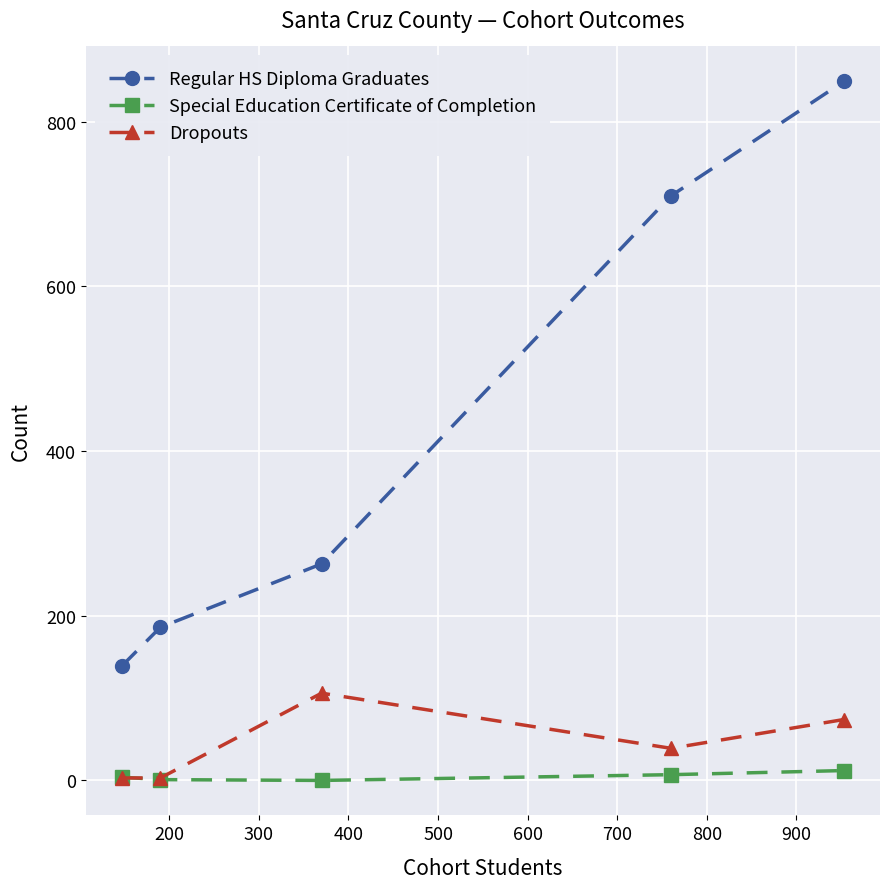

Is this an area chart (filled region under the line)?

No